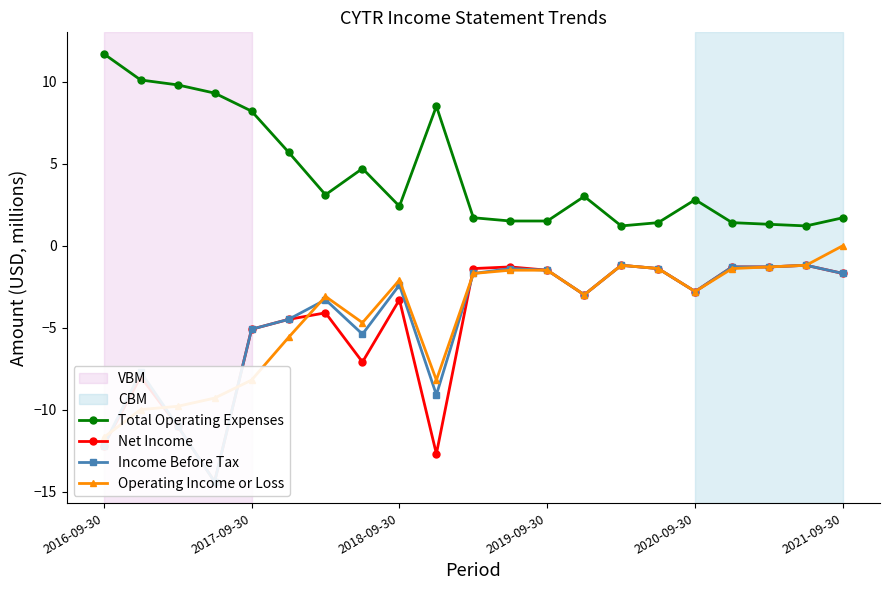

Which category has the highest value in the Total Operating Expenses series?

2016-09-30